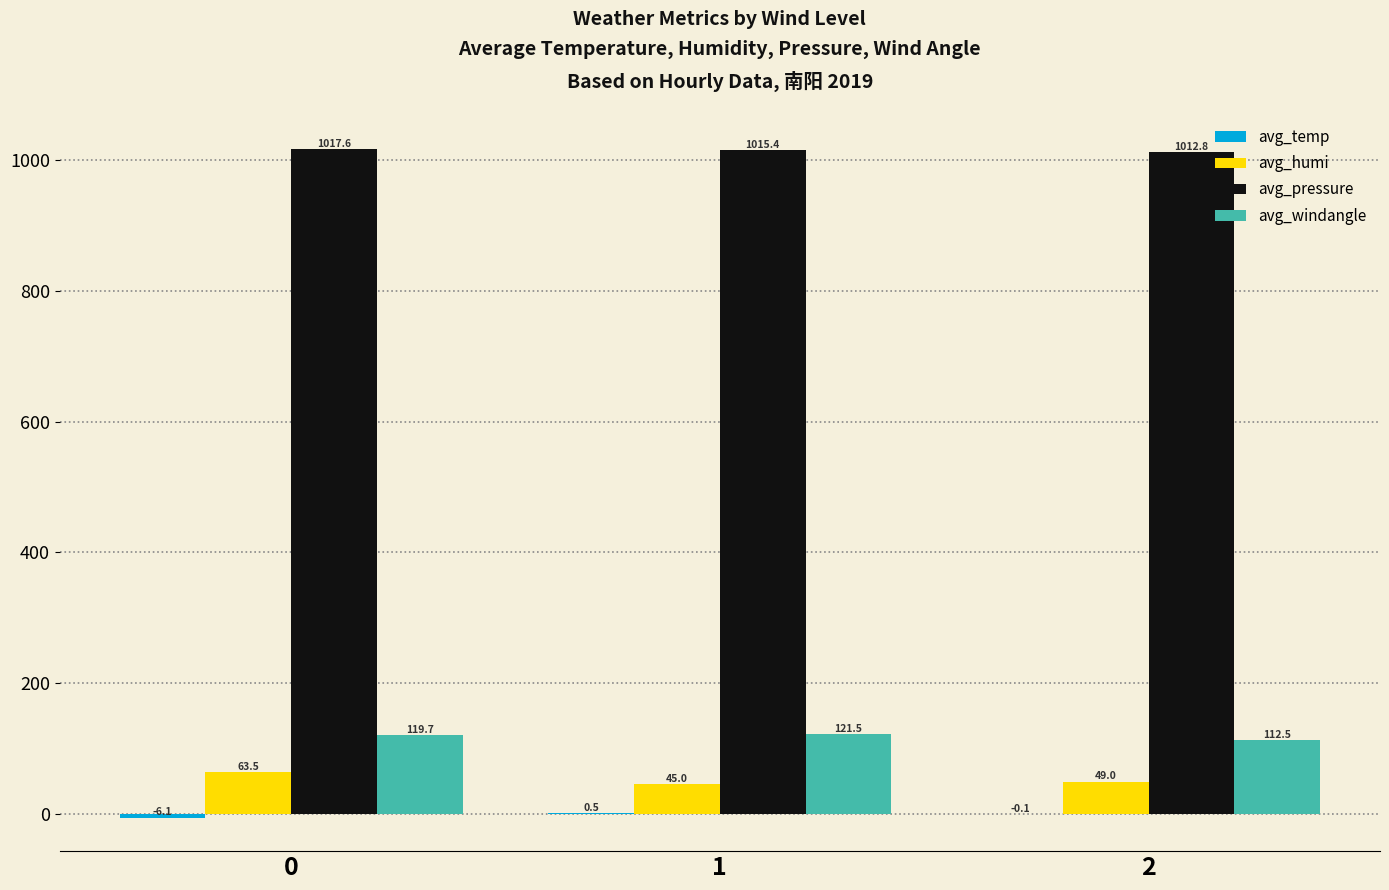

What value does the avg_pressure series have at 2?

1012.8